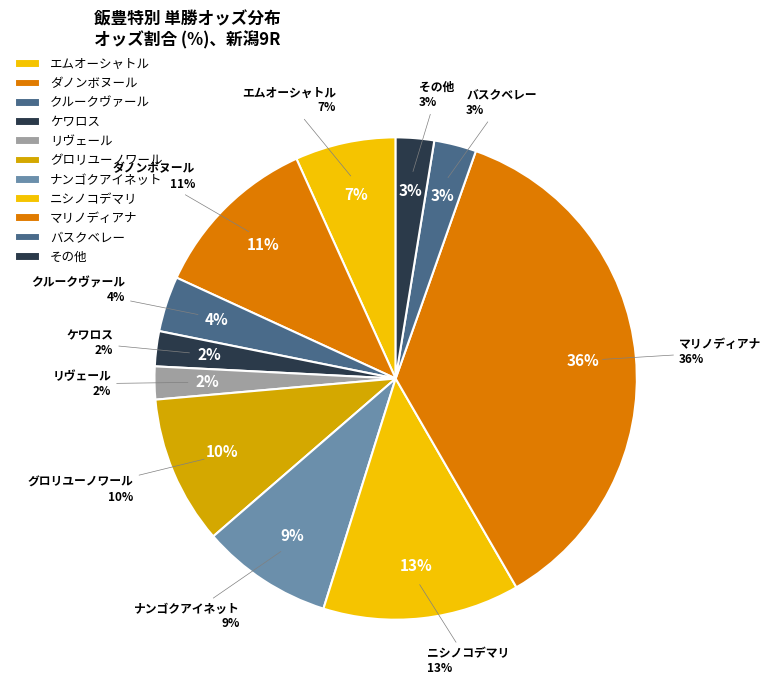

What percentage is the エムオーシャトル slice, to the nearest percent?

7%